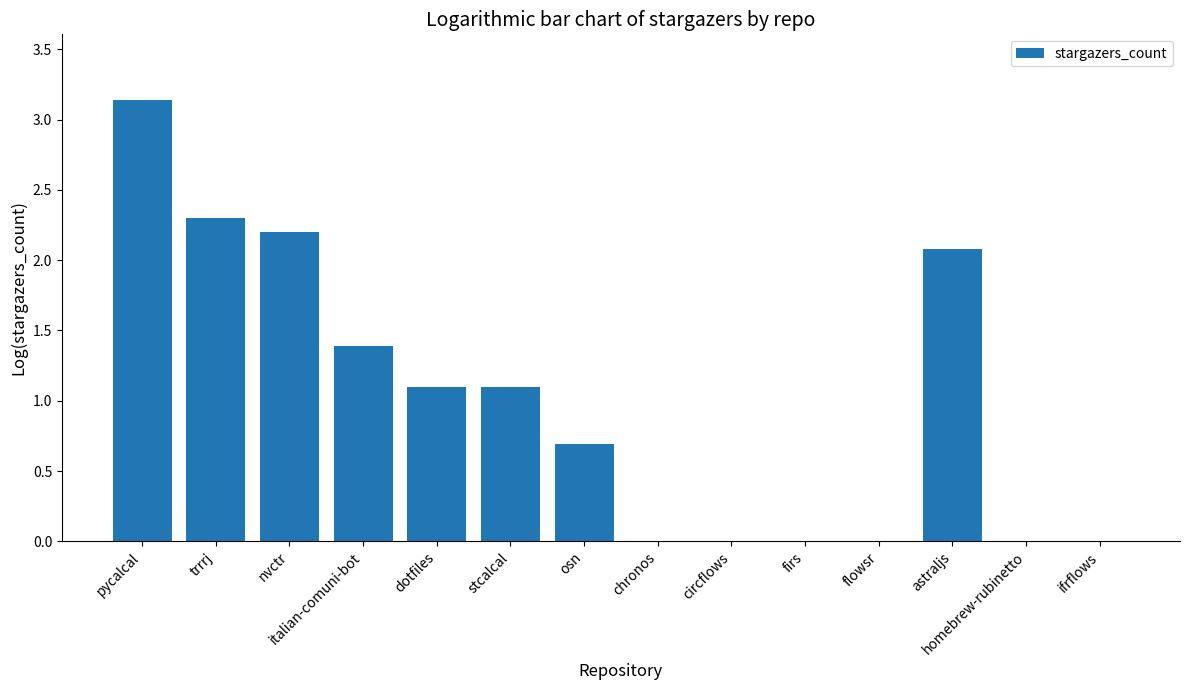

What is the average value?

1.0